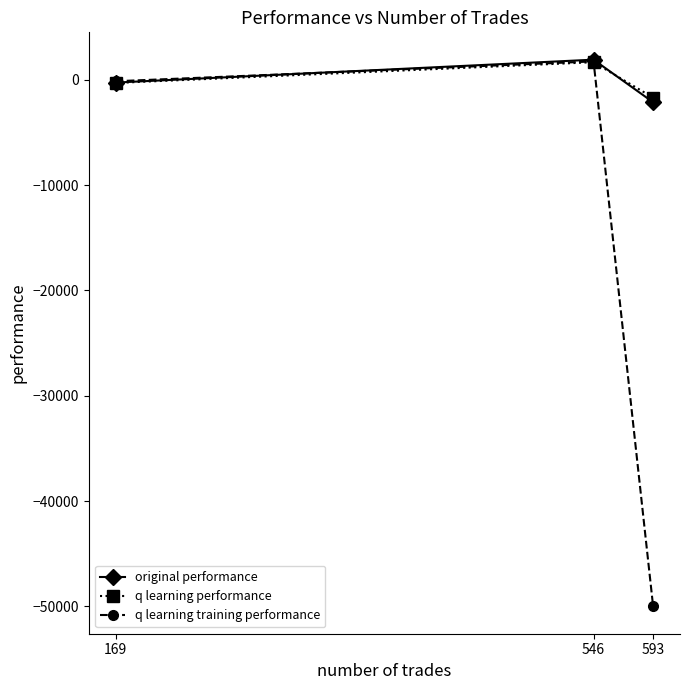

Which series changed the most between 169 and 593?

q learning training performance